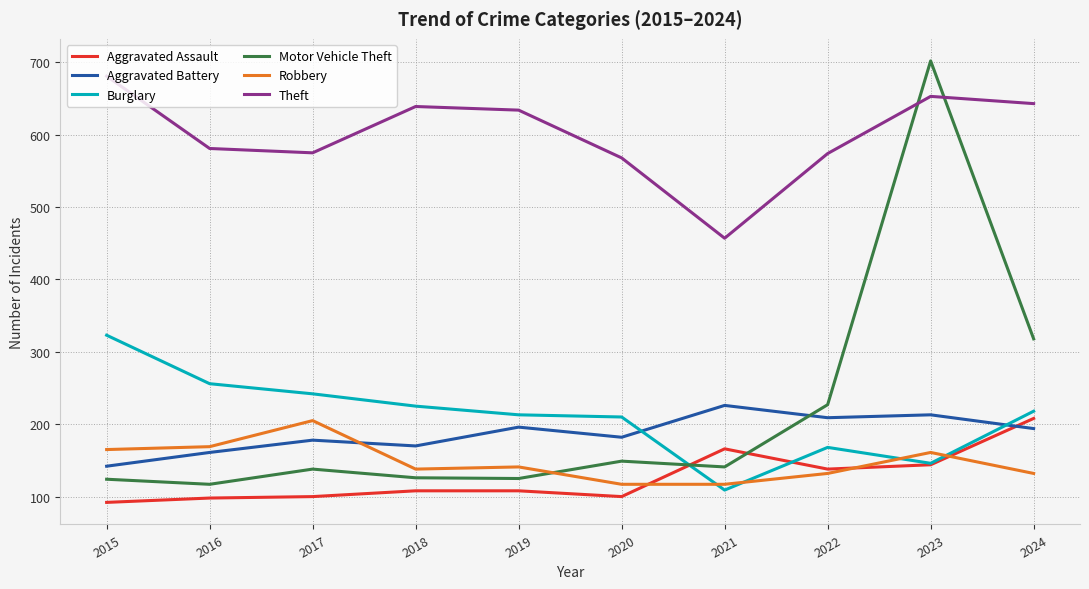

Between 2015 and 2021, which series saw the biggest shift?

Theft